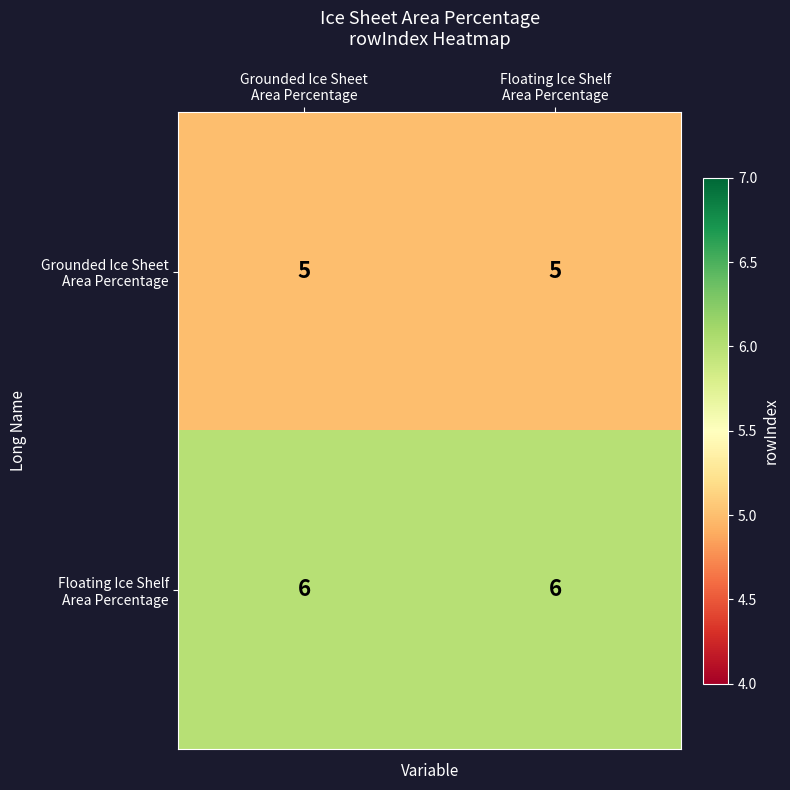

What is the maximum value shown in the chart?

6